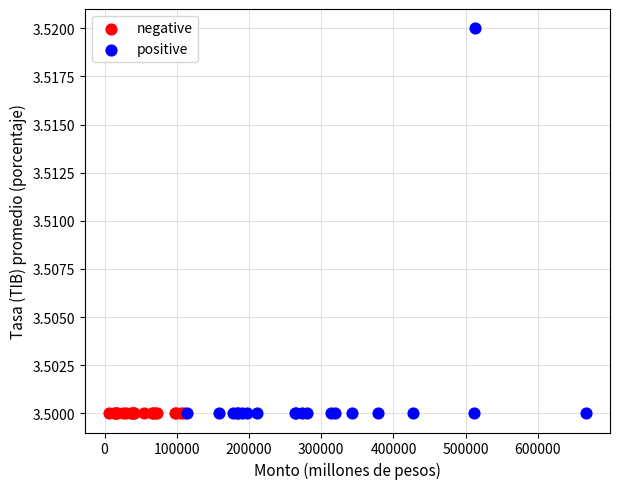

Which series reaches the maximum Y coordinate?

positive